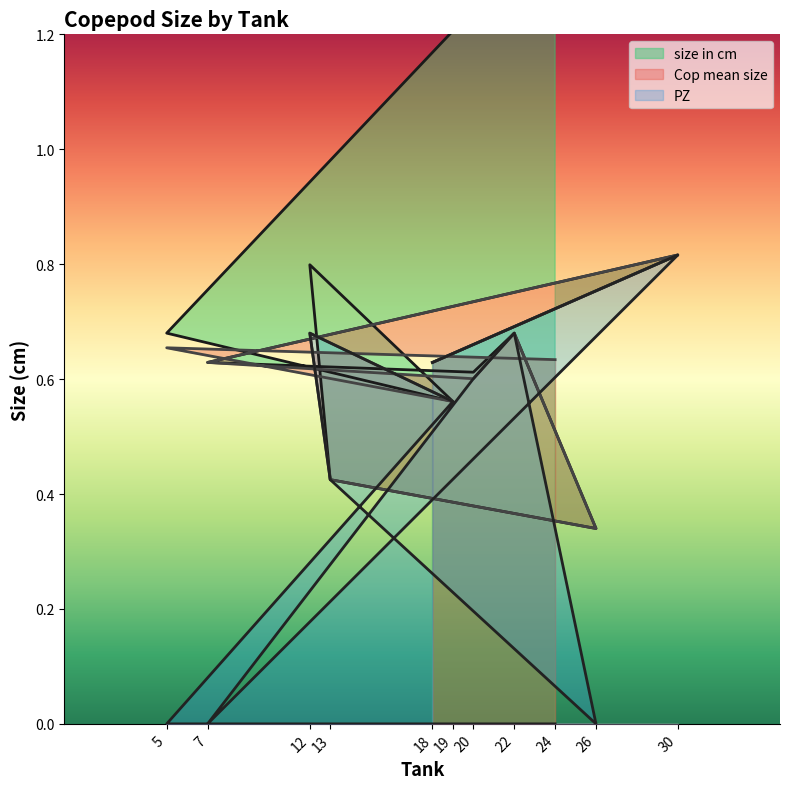

Does the chart have visible grid lines?

No